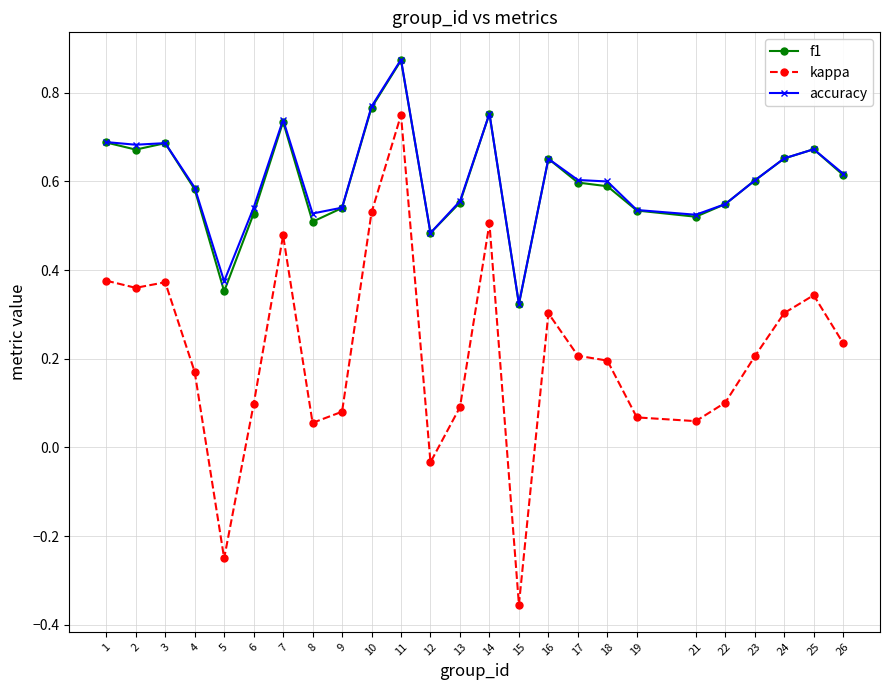

How many interior local peaks does the kappa series have?

6